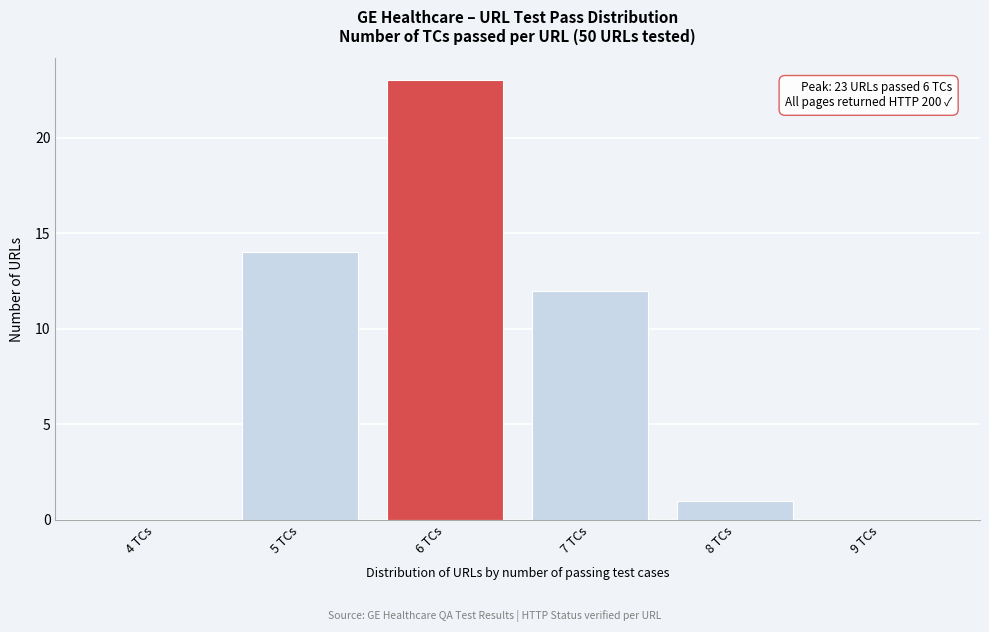

Reading left to right, transcribe all the data shown in this chart.

4 TCs=0	5 TCs=14	6 TCs=23	7 TCs=12	8 TCs=1	9 TCs=0